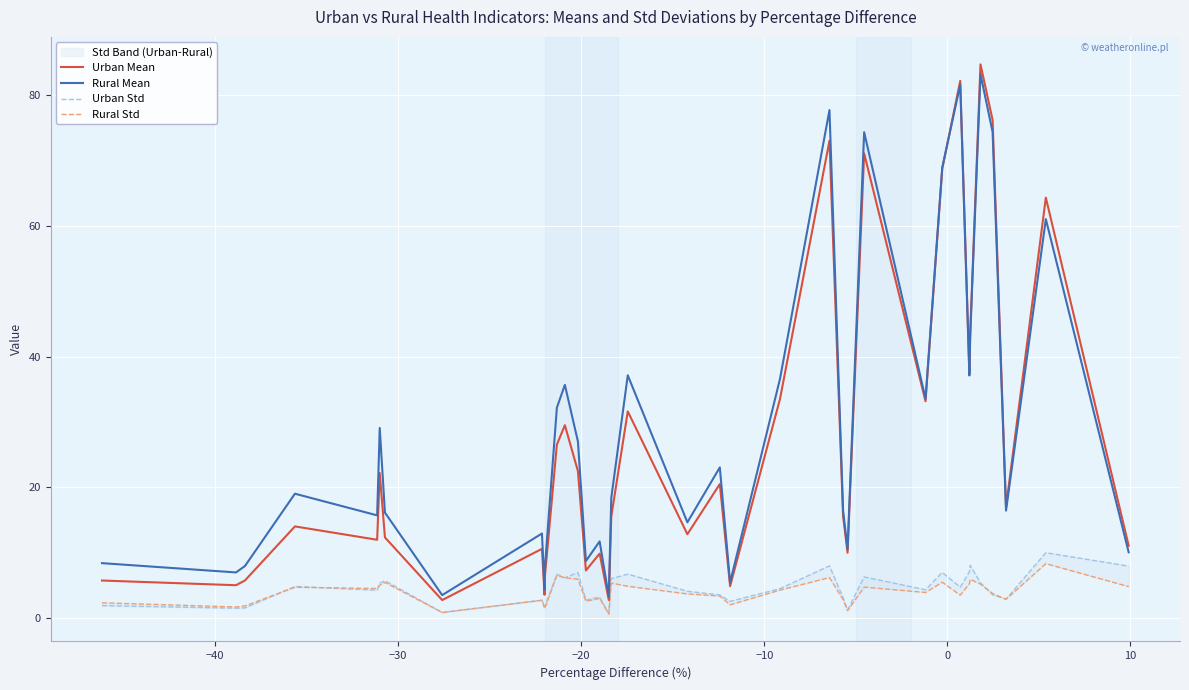

True or false: Urban Std and Rural Std cross at least once.

True